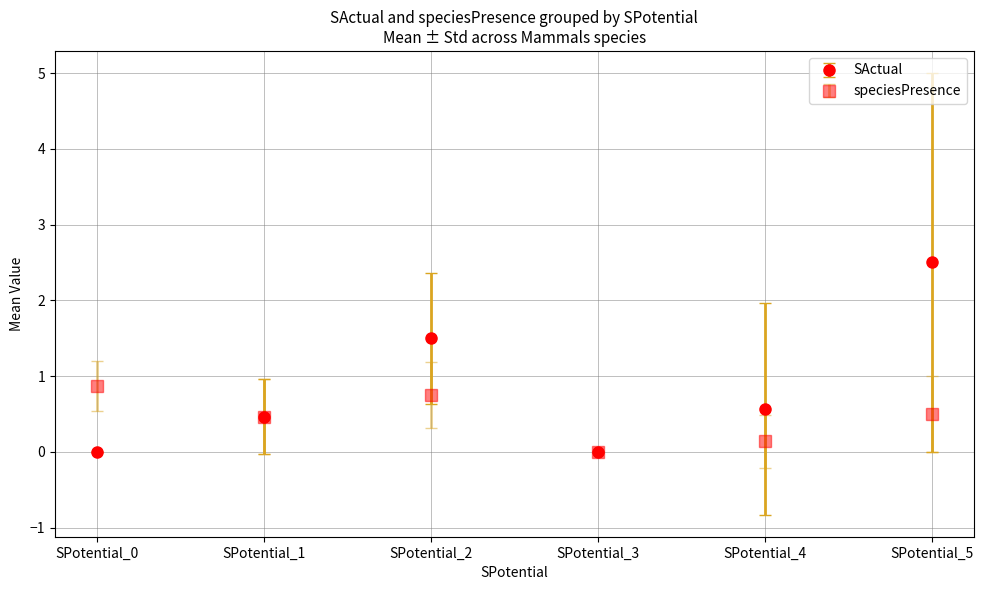

What is the sum of all SActual values?

5.0